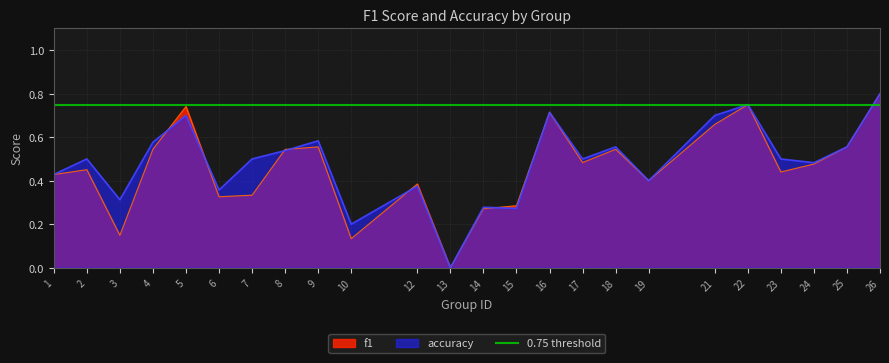

At how many categories does at least one series exceed 0?

23